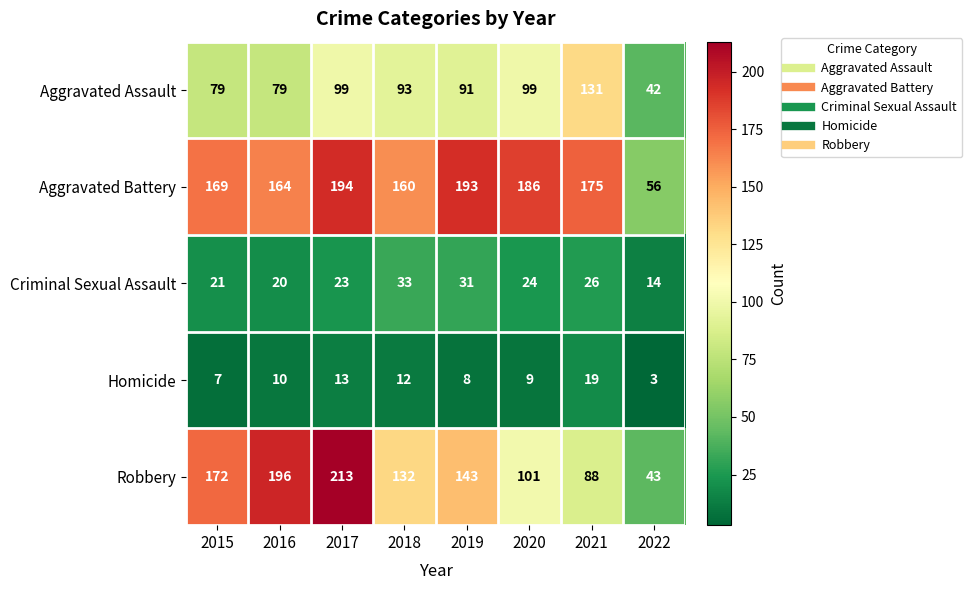

Count the number of data series in this chart.

5